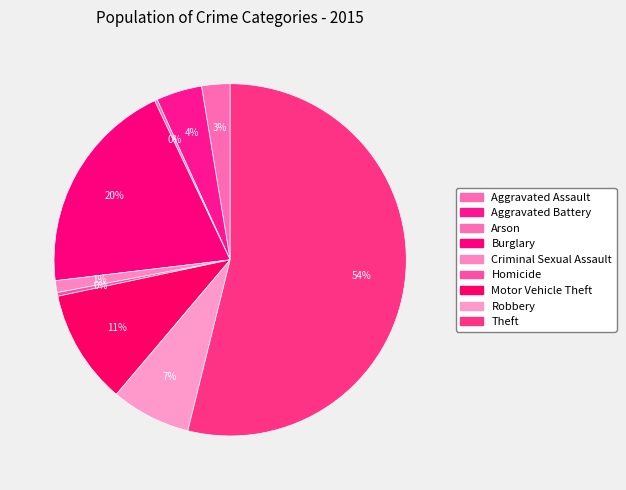

The Robbery slice represents 7% of the pie. True or false?

True